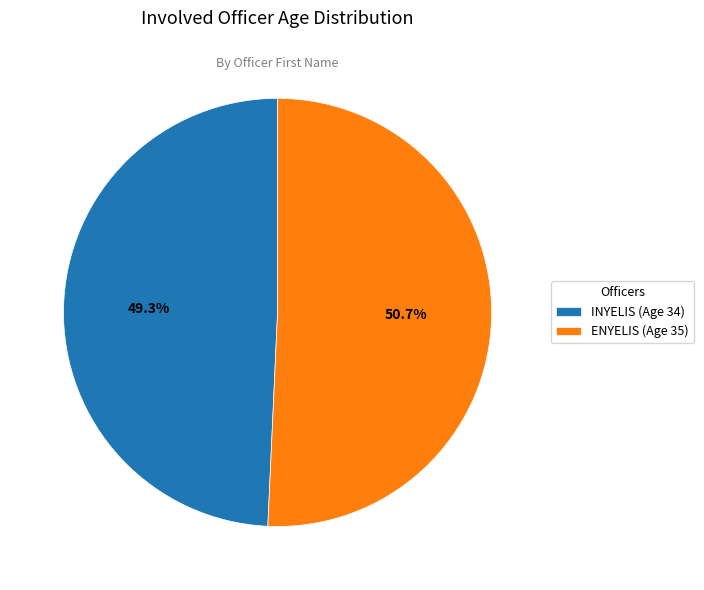

To the nearest percent, what portion does INYELIS represent?

49%